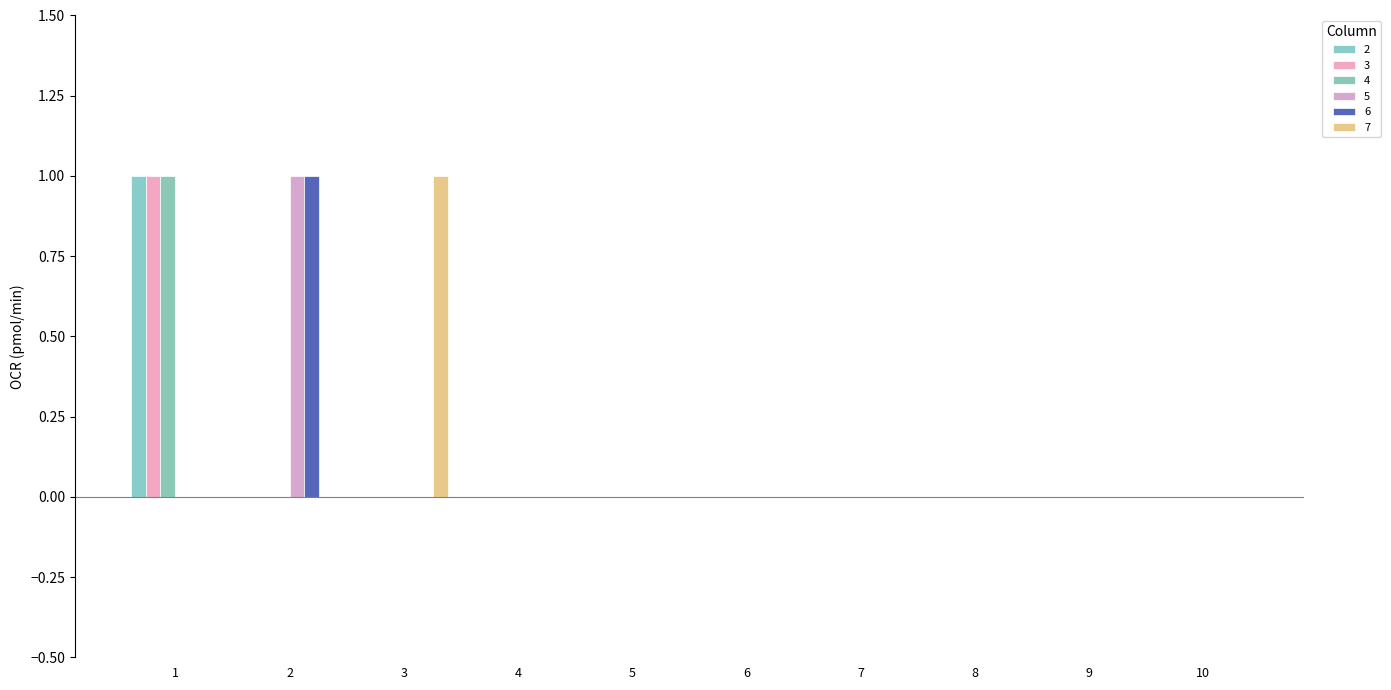

Count the number of data series in this chart.

6